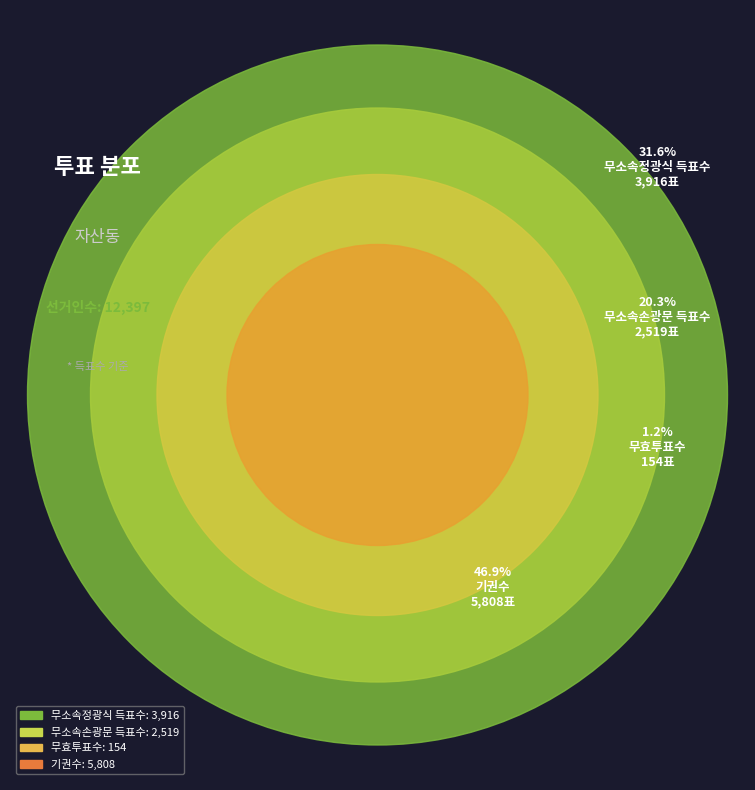

To the nearest percent, what percentage of the pie is 기권수?

47%